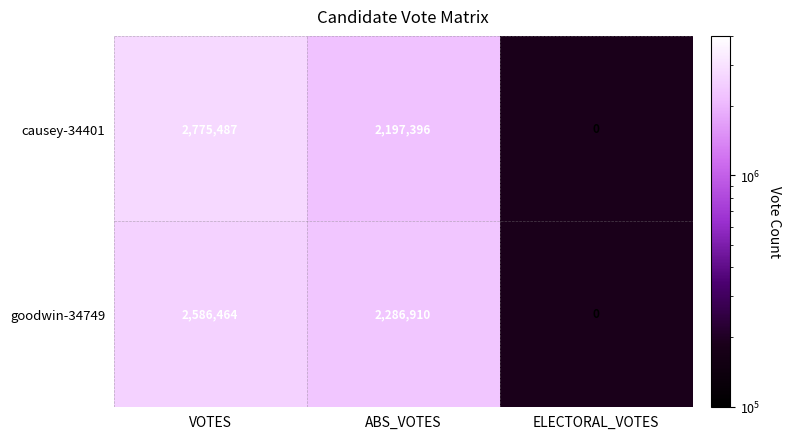

Is it true that goodwin-34749 equals 2286910 at ABS_VOTES?

True